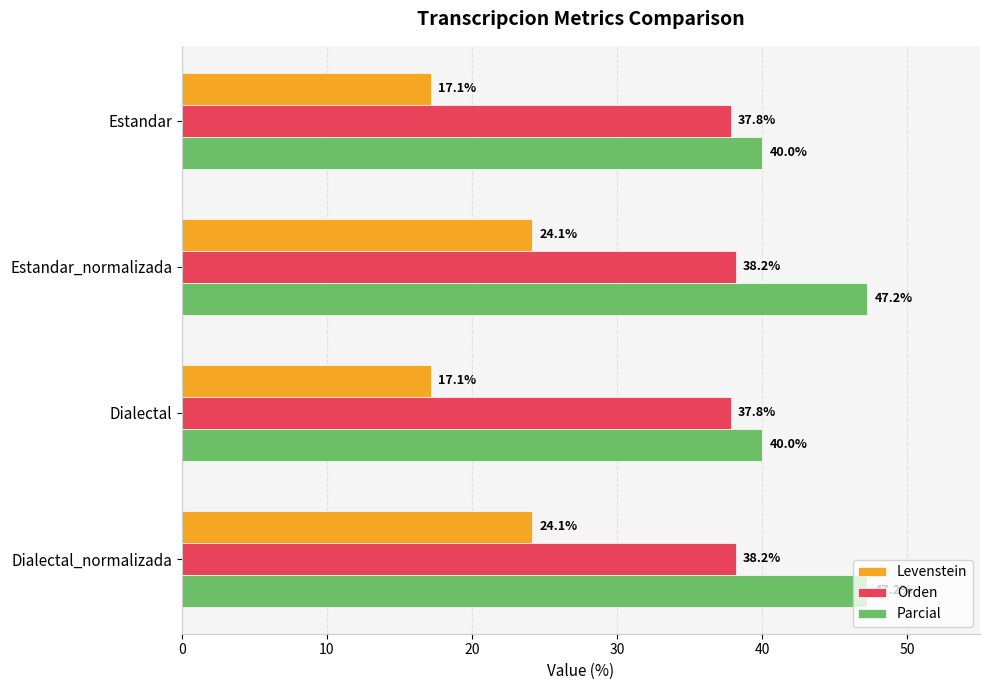

What is the difference between the second highest and minimum values in the Parcial series?

7.2